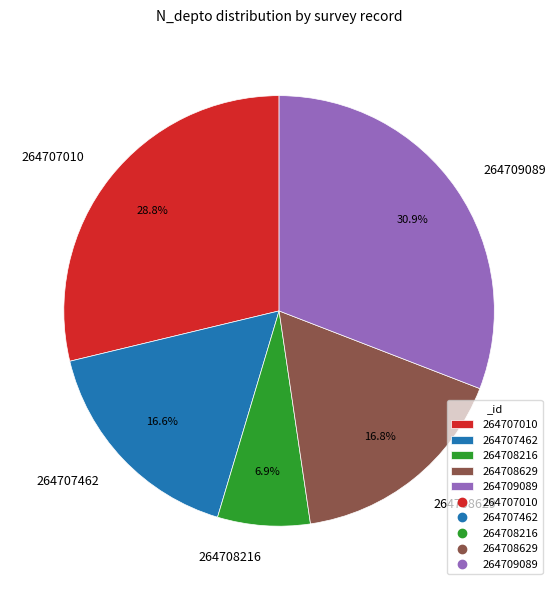

To the nearest percent, what is the difference between the 264707010 and 264708629 slice percentages?

12%